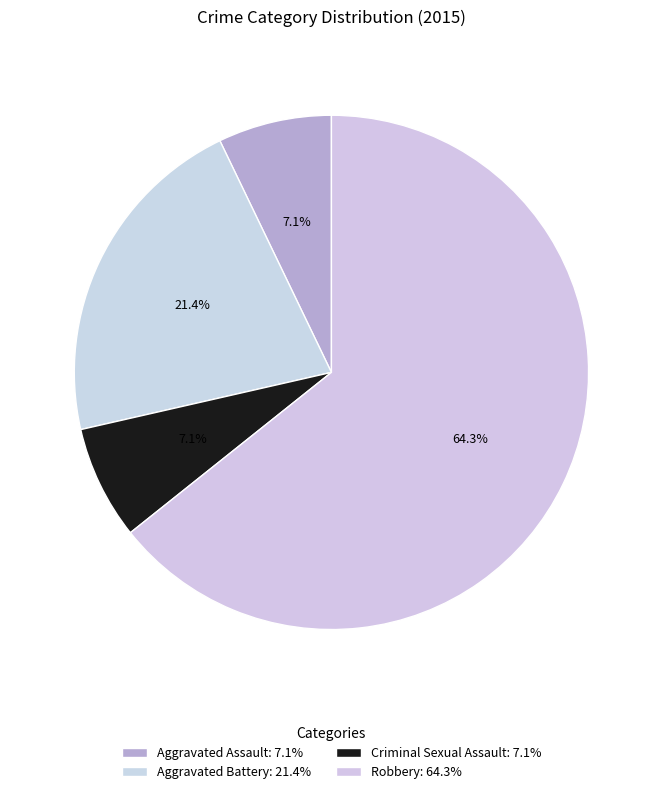

What is the smallest slice in the pie chart?

Aggravated Assault